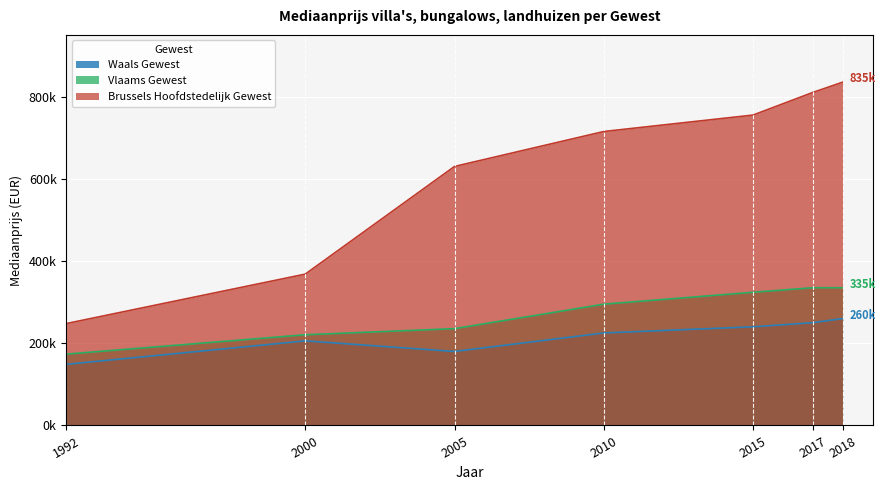

What is the value of the Vlaams Gewest point at the 5th from the left?

324000.0